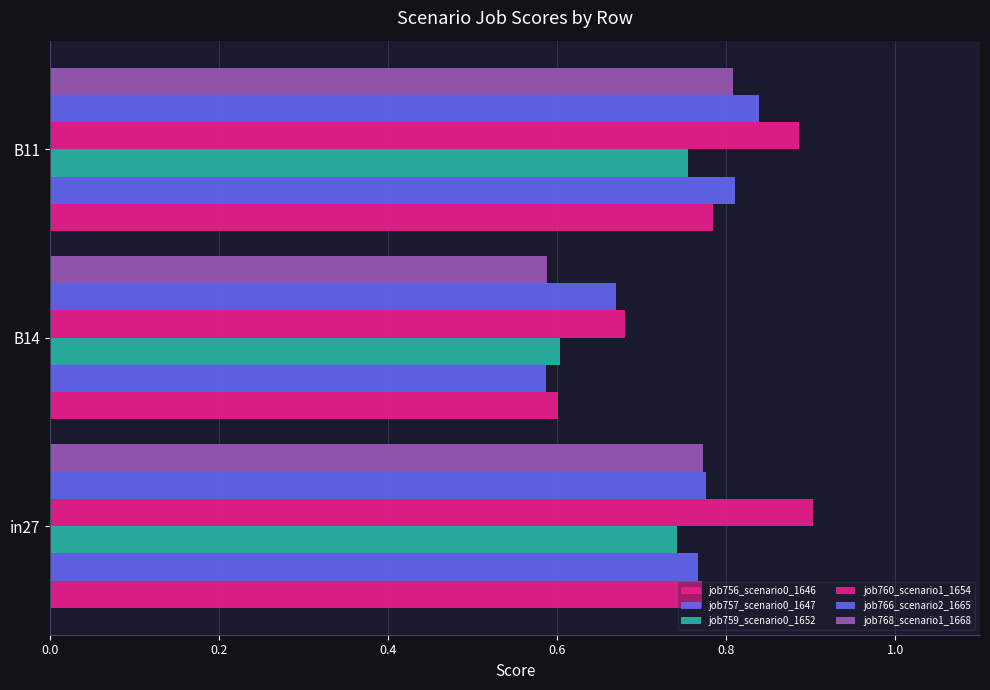

What is the average value of the job756_scenario0_1646 series?

0.7